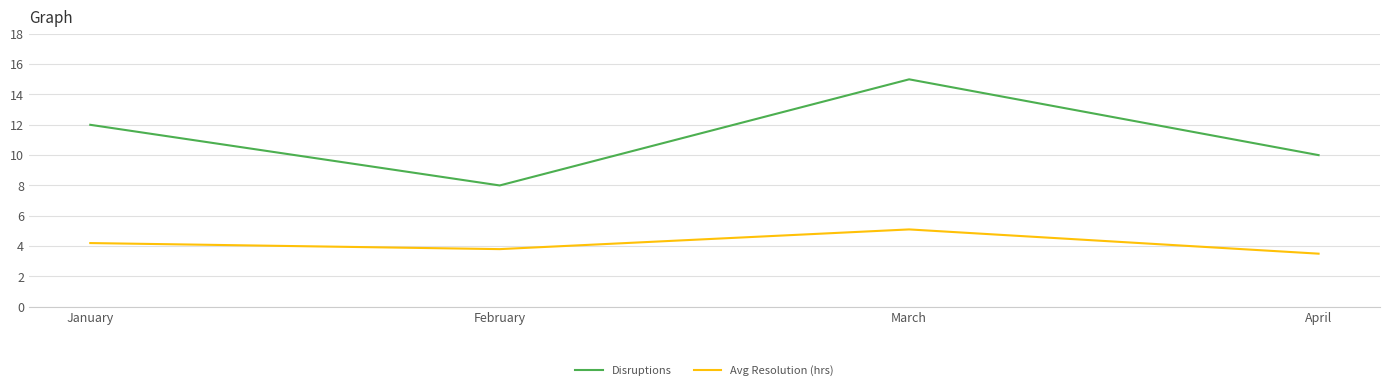

What is the difference between the maximum and minimum values in the Avg Resolution (hrs) series?

1.6